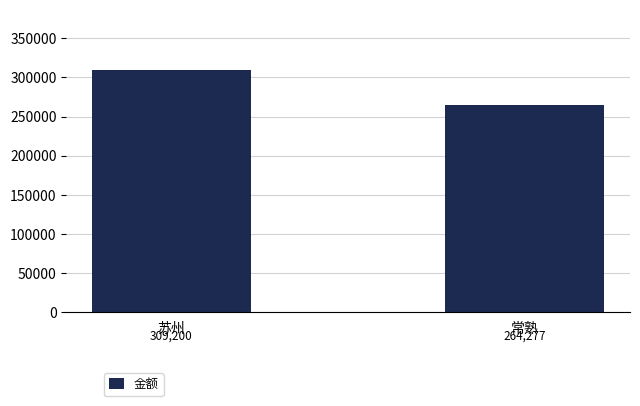

What is the value of the 1st bar from the left?

309199.8